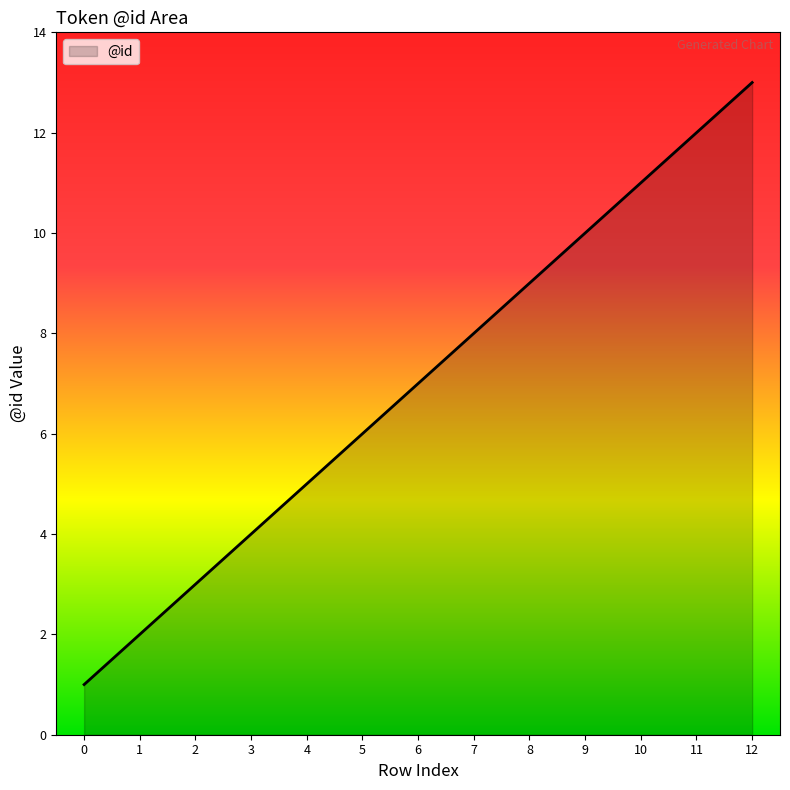

Reading right to left, what are all the values shown in this chart?

12=13	11=12	10=11	9=10	8=9	7=8	6=7	5=6	4=5	3=4	2=3	1=2	0=1